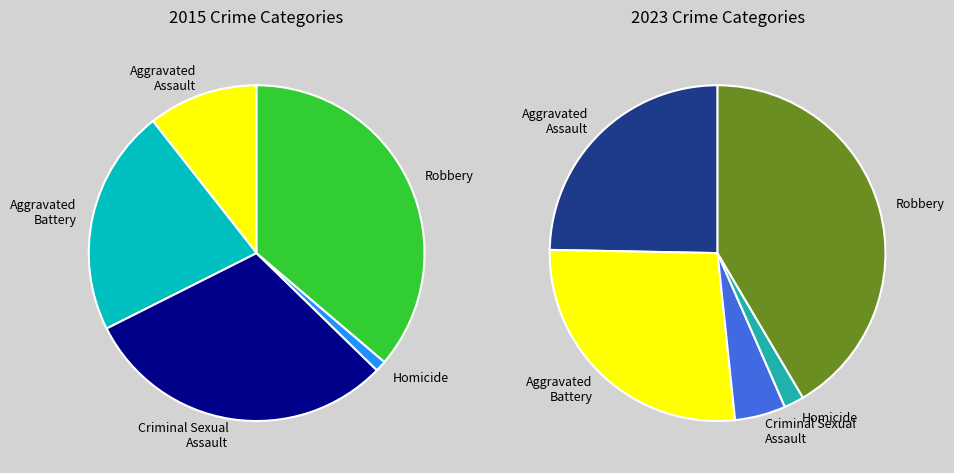

True or false: Robbery accounts for 28% of the total.

False